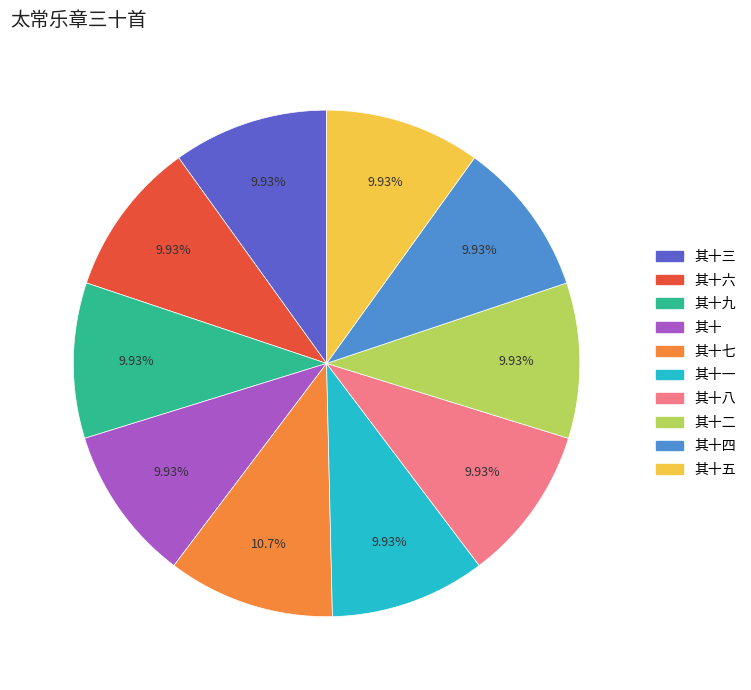

Is there a majority slice in this chart?

No